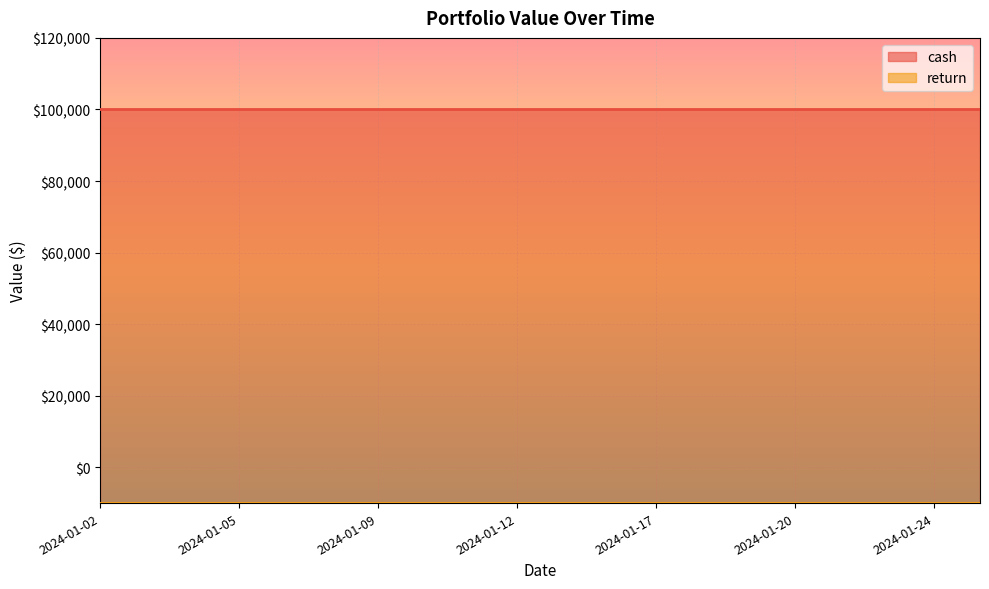

Count the number of data series in this chart.

2